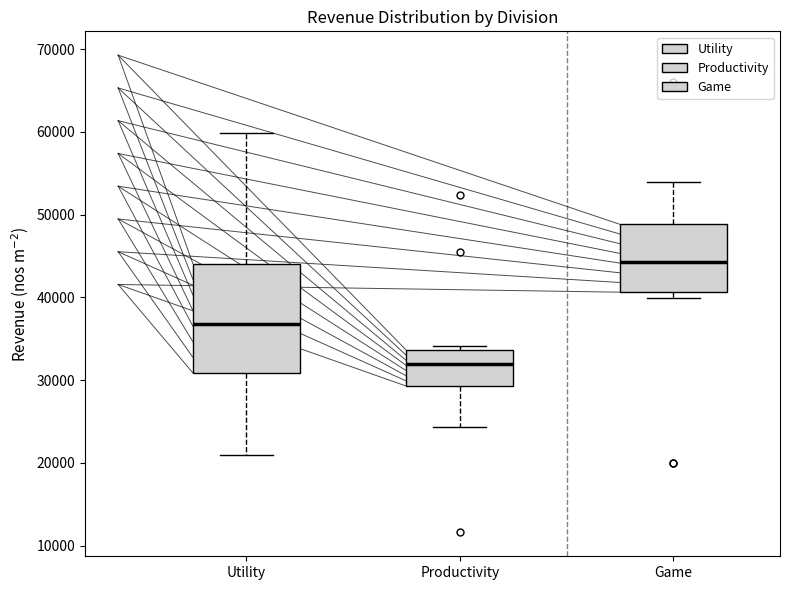

Where does the median line of the box for Game sit on the y-axis? The values are not printed on the chart, so give them approximately, as read against the axis.

44000